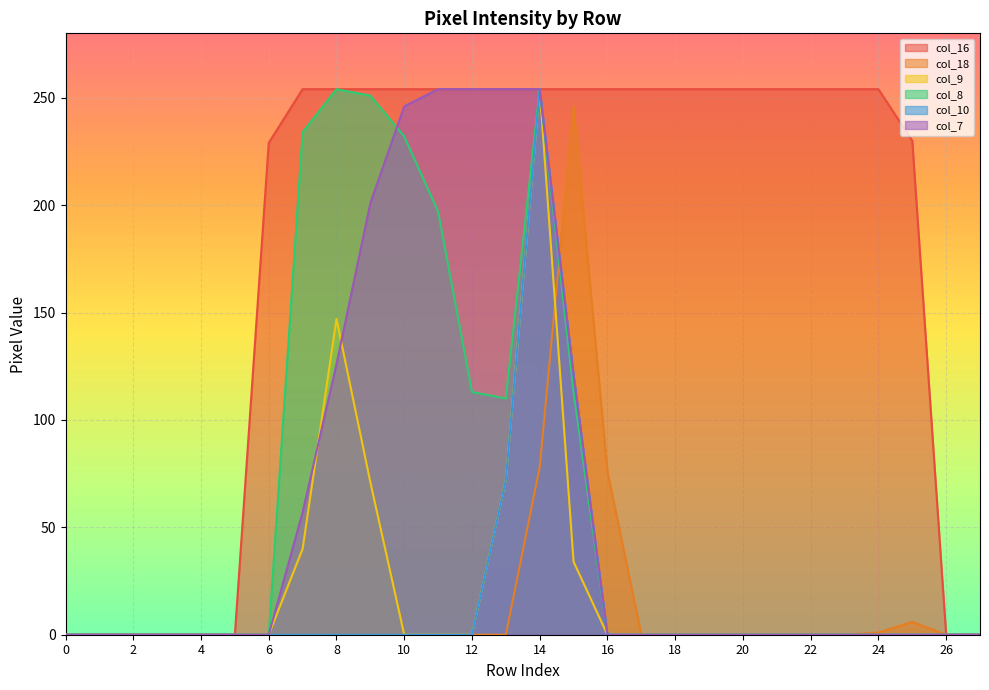

Which series changed the most between 6 and 27?

col_16